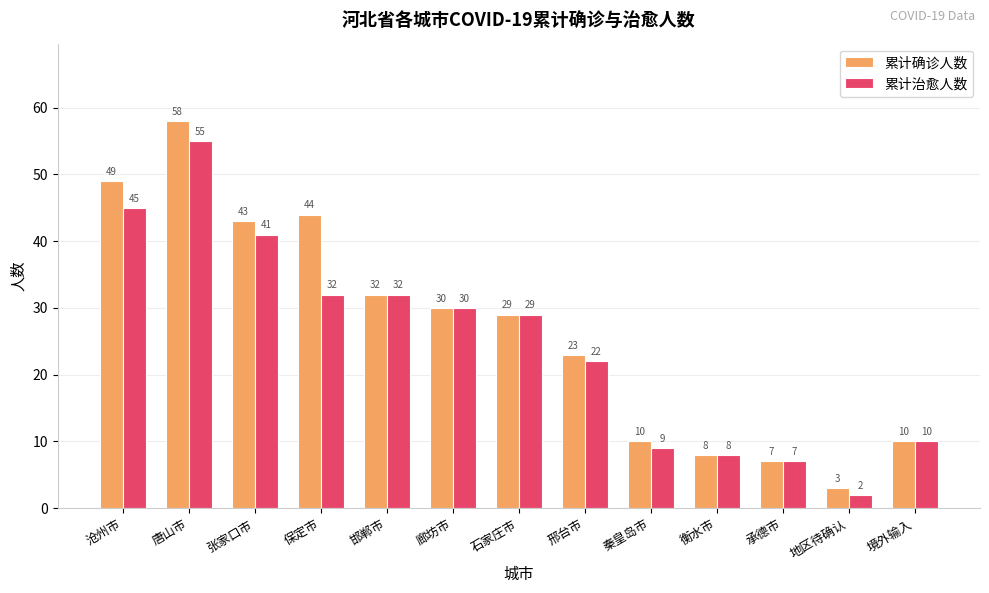

At which label is 累计确诊人数 closest to 30?

廊坊市